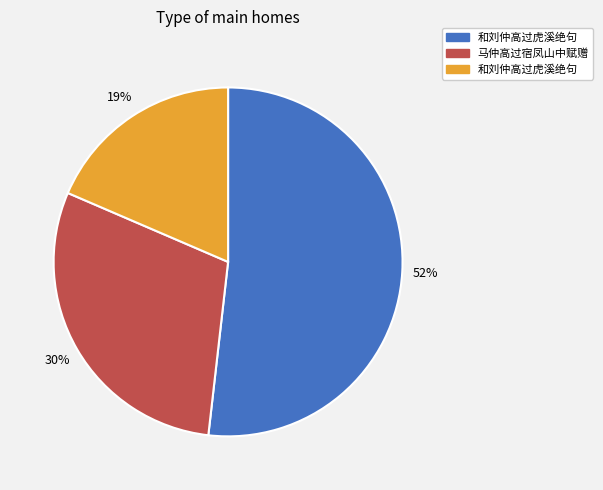

Is there a majority slice in this chart?

Yes